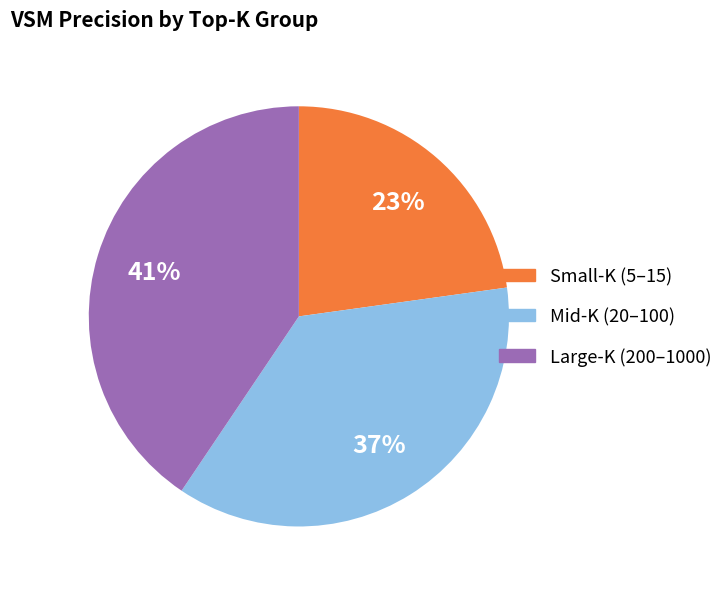

To the nearest percent, what is the difference between the largest and smallest slice percentages?

18%